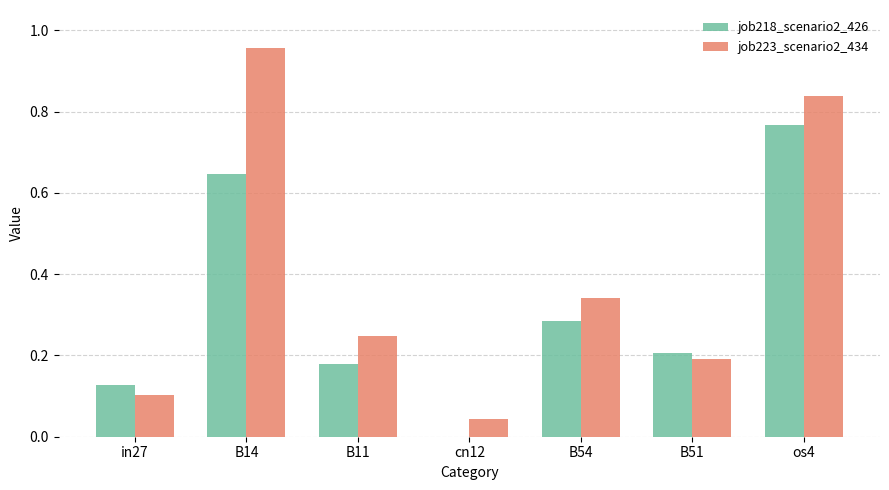

What is the sum of all job223_scenario2_434 values?

2.7